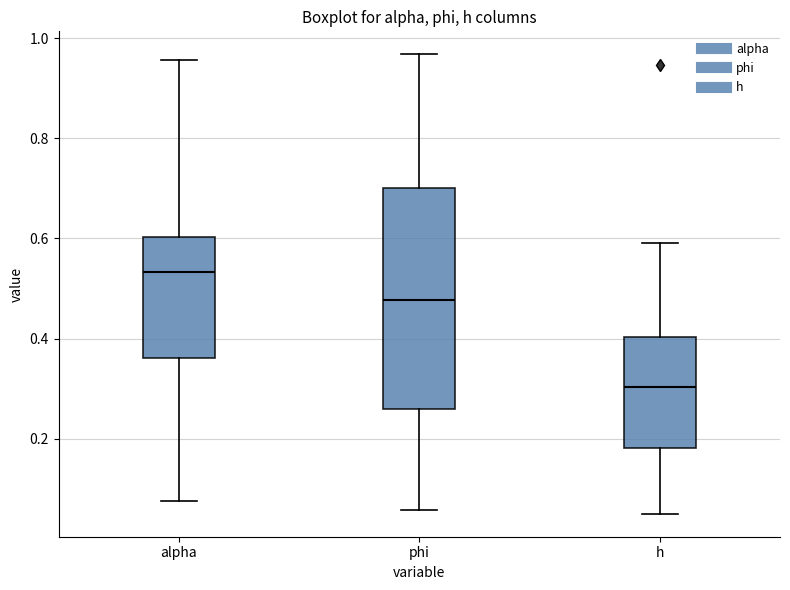

Which box is the tallest, from its lower edge to its upper edge?

phi